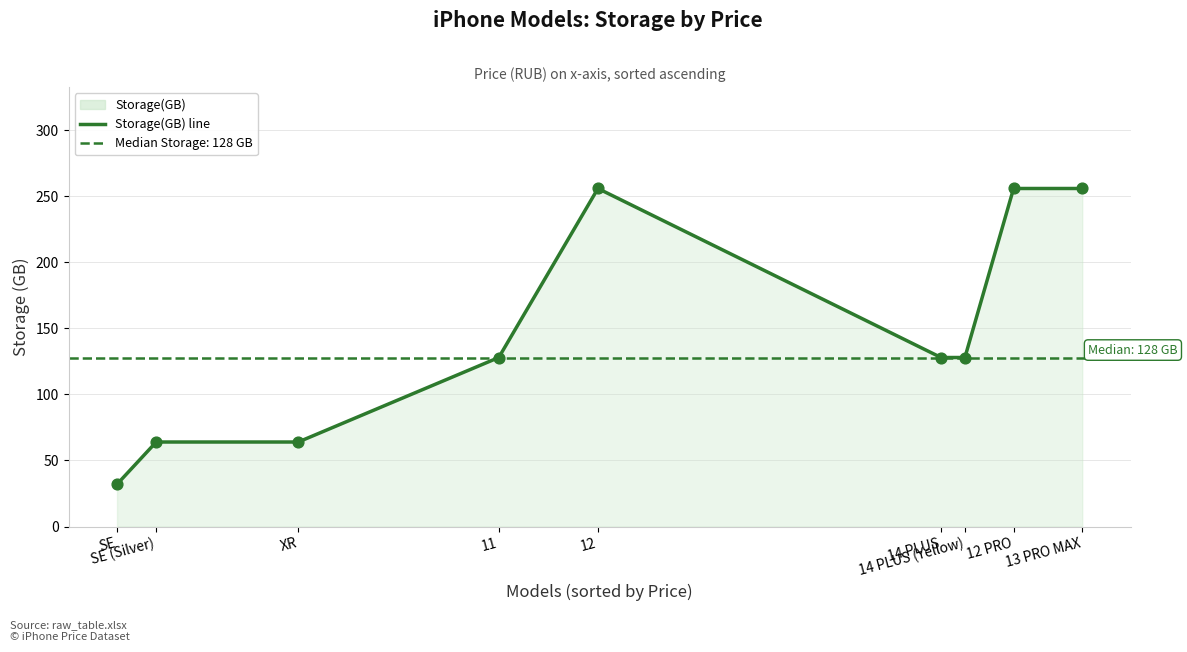

What is the change in value from 14 PLUS to 12 PRO?

+128